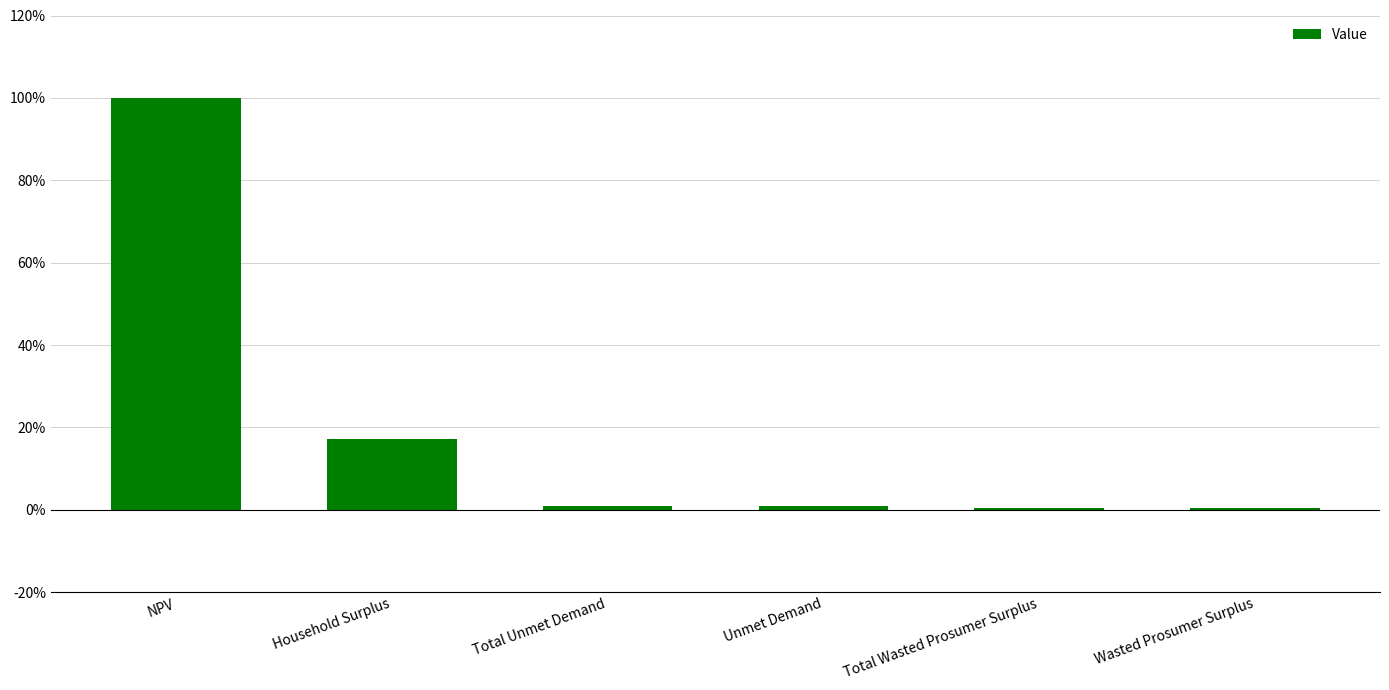

Are the bars grouped side by side (vs. stacked)?

No